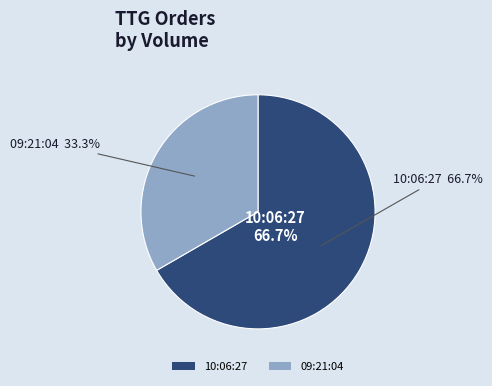

Which category has the smallest portion of the pie?

09:21:04